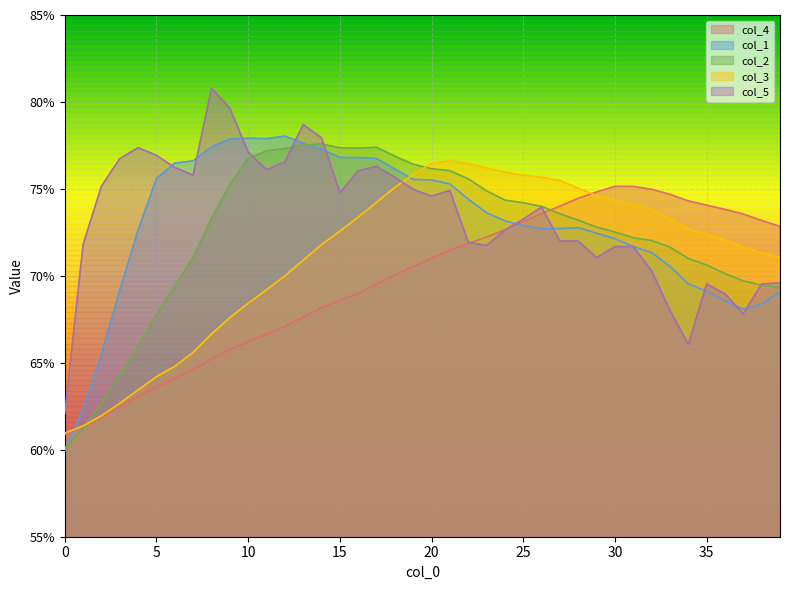

Is it true that col_5 equals 0.7 at 25?

True